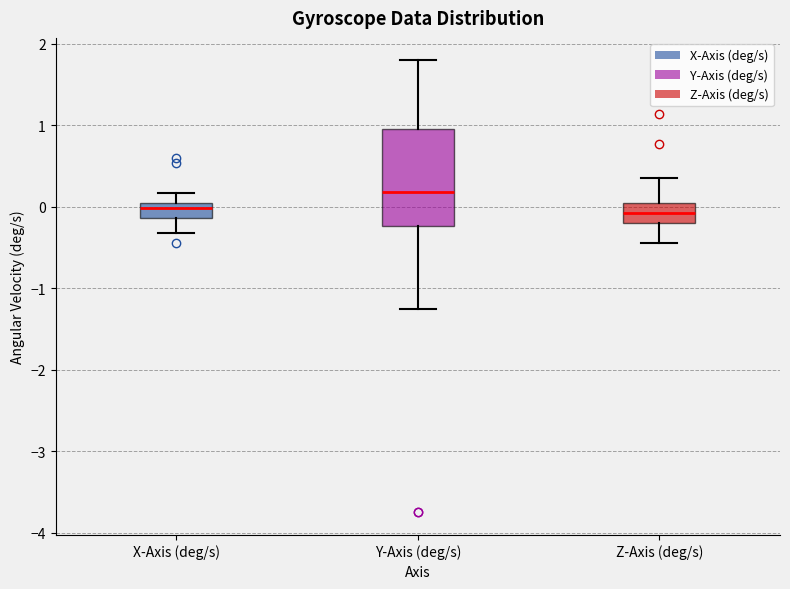

Reading left to right, read every box against the y-axis: the position of its median line, the range the box covers, and the ends of its whiskers. The values are not printed on the chart, so give them approximately, as read against the axis.

X-Axis (deg/s): median 0.0 (just below the box's upper edge), box -0.1 to 0.0, whiskers -0.3 to 0.2
Y-Axis (deg/s): median 0.2, box -0.2 to 1.0, whiskers -1.3 to 1.8
Z-Axis (deg/s): median -0.1, box -0.2 to 0.0, whiskers -0.4 to 0.3